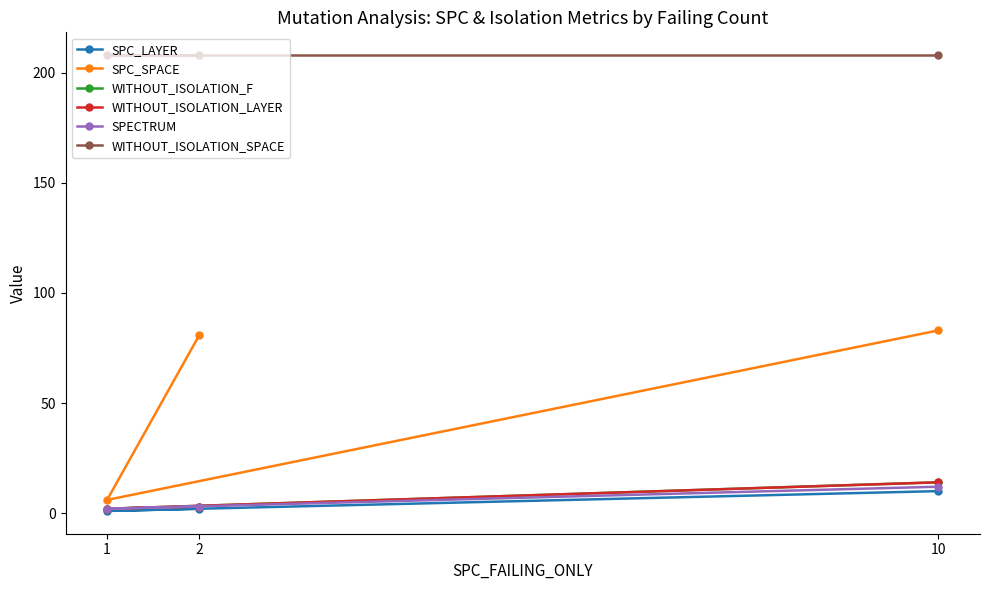

What is the spread (max minus min) of values at 10?

198